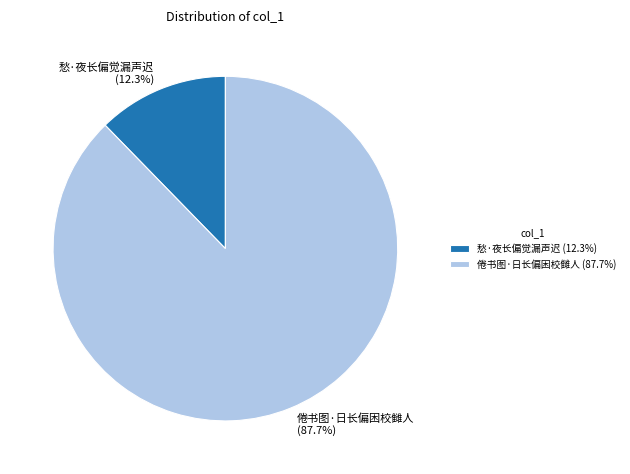

To the nearest percent, what is the difference between the 倦书图·日长偏困校雠人 and 愁·夜长偏觉漏声迟 slice percentages?

75%